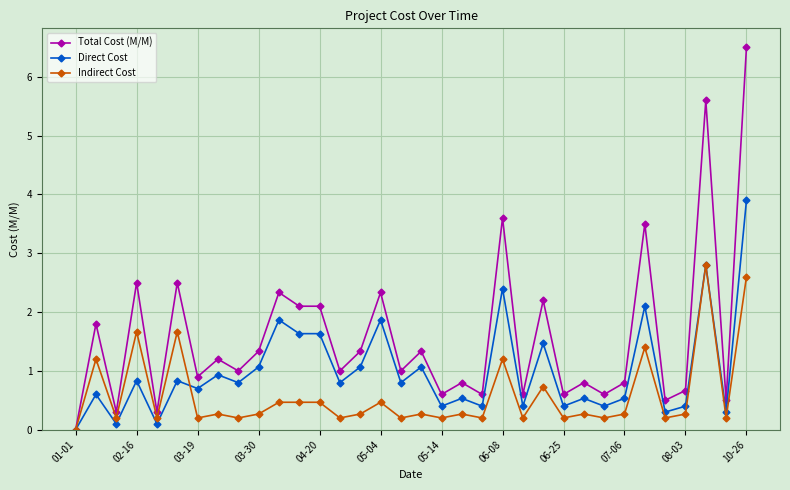

List the series in order of their overall mean, lowest first.

Indirect Cost, Direct Cost, Total Cost (M/M)